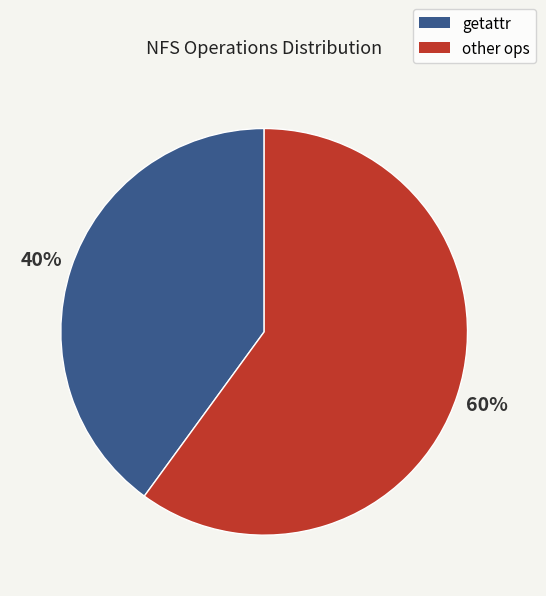

Is there a majority slice in this chart?

Yes